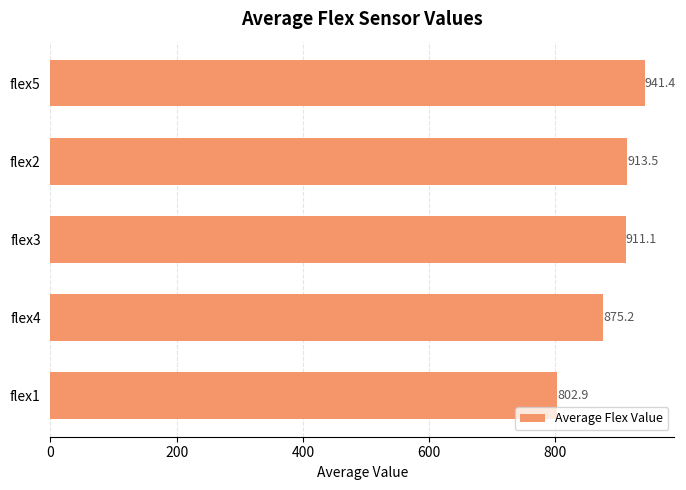

What is the minimum value shown in the chart?

802.9